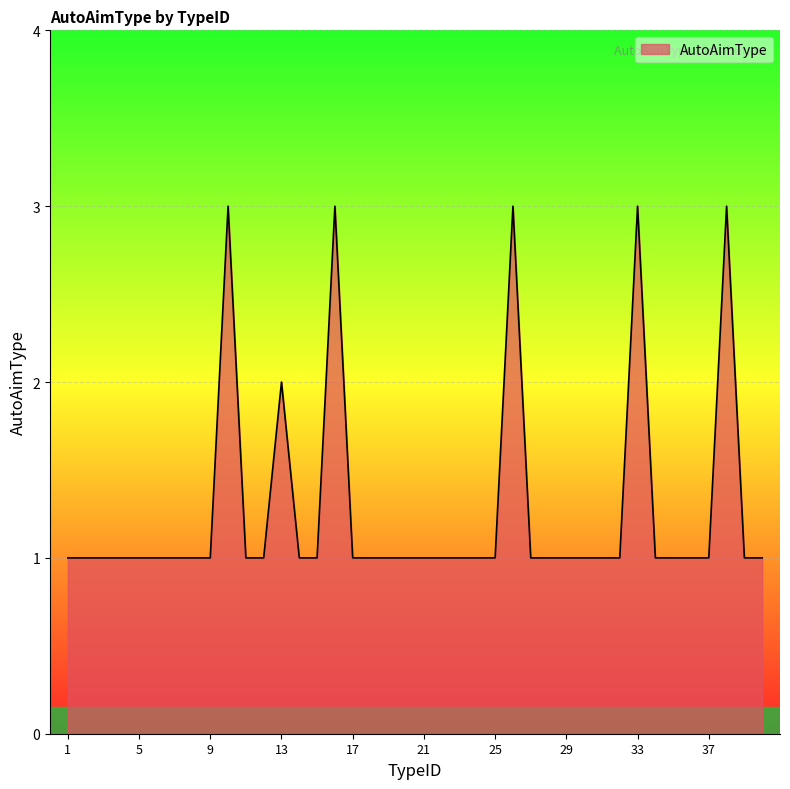

What is the greatest value displayed?

3